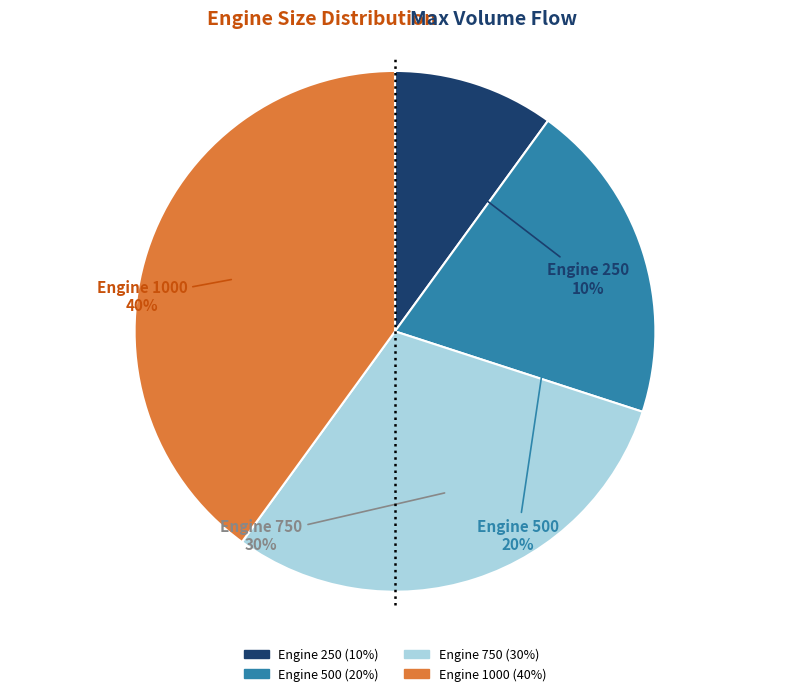

Count the number of slices in the pie.

4